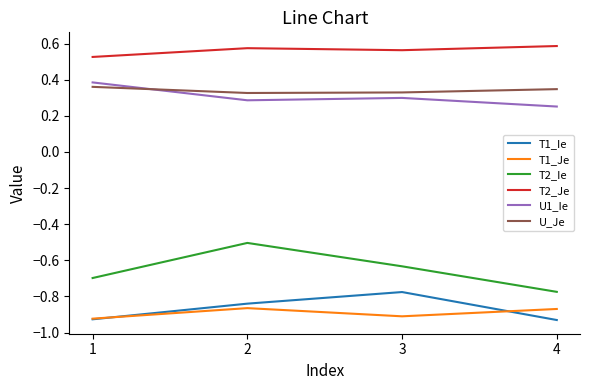

Is it true that U1_Ie equals 0.1 at 1?

False